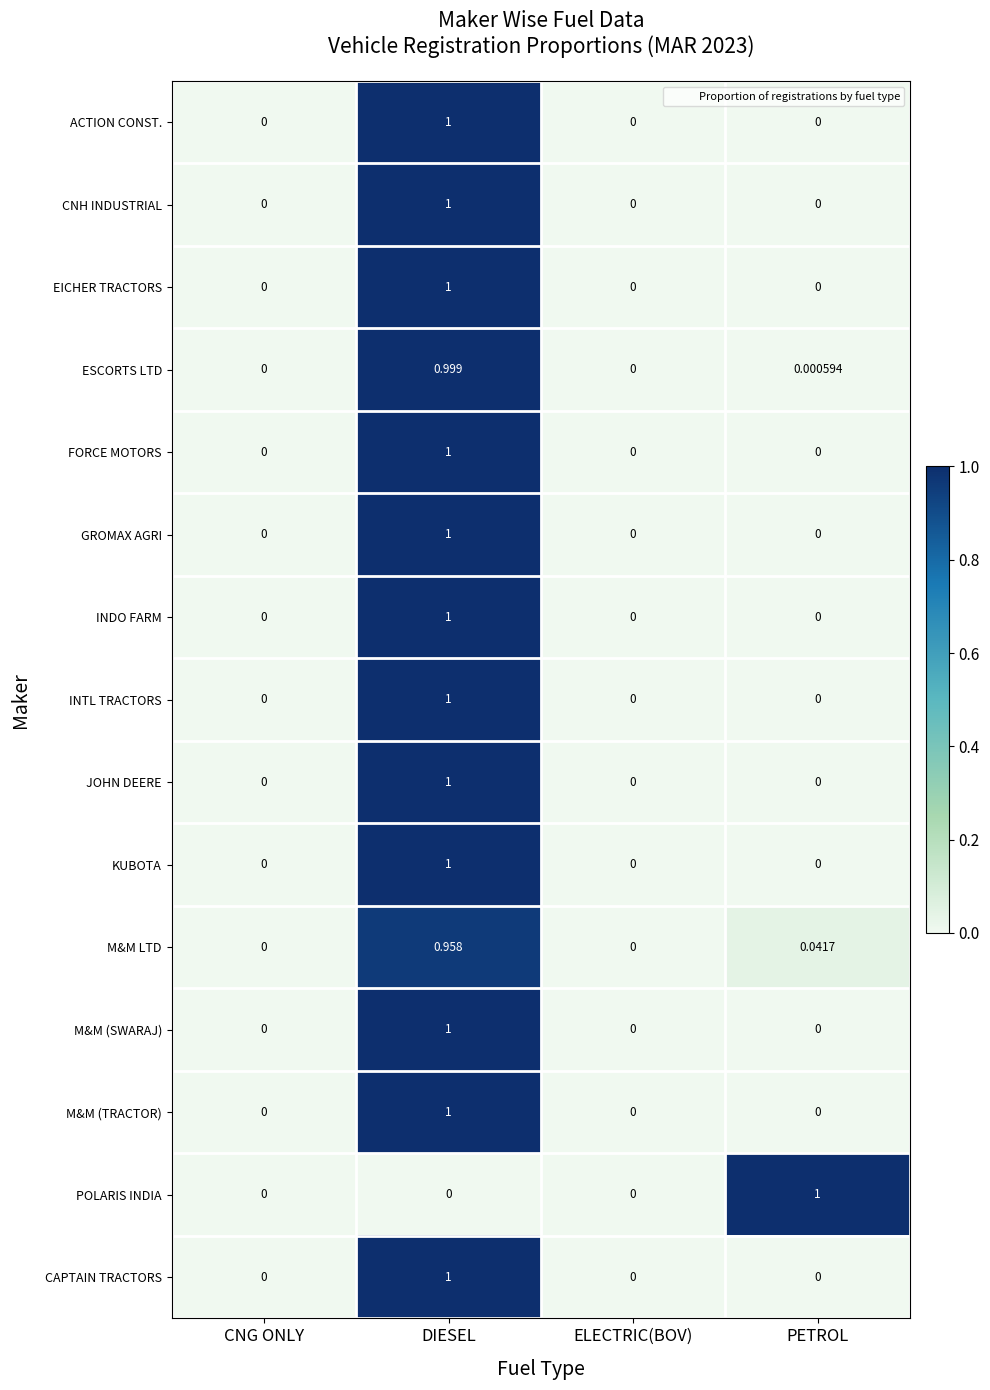

At which category is the sum across all series the highest?

DIESEL